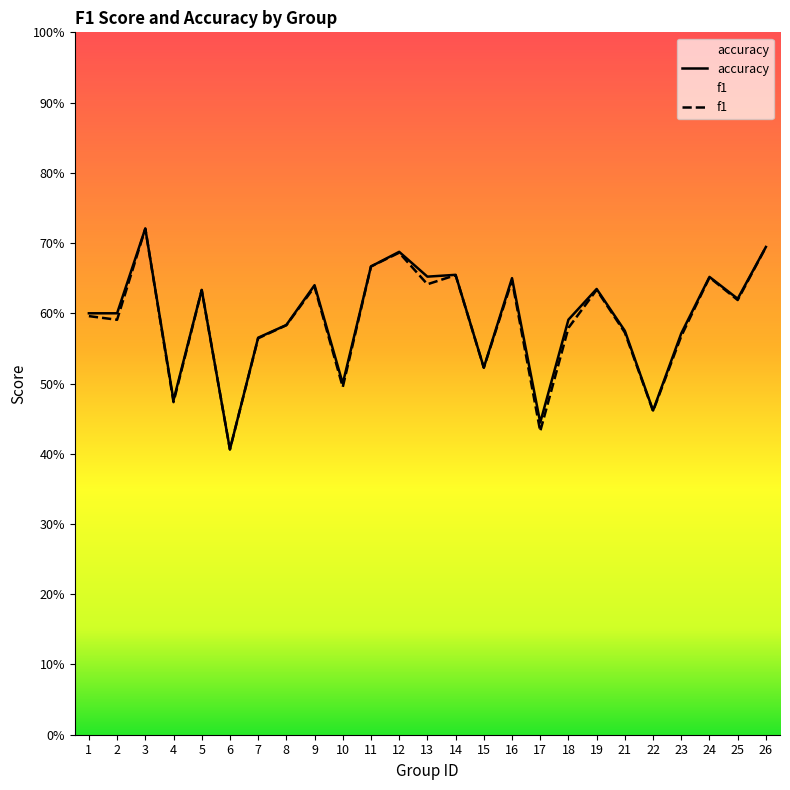

Count the number of data series in this chart.

2